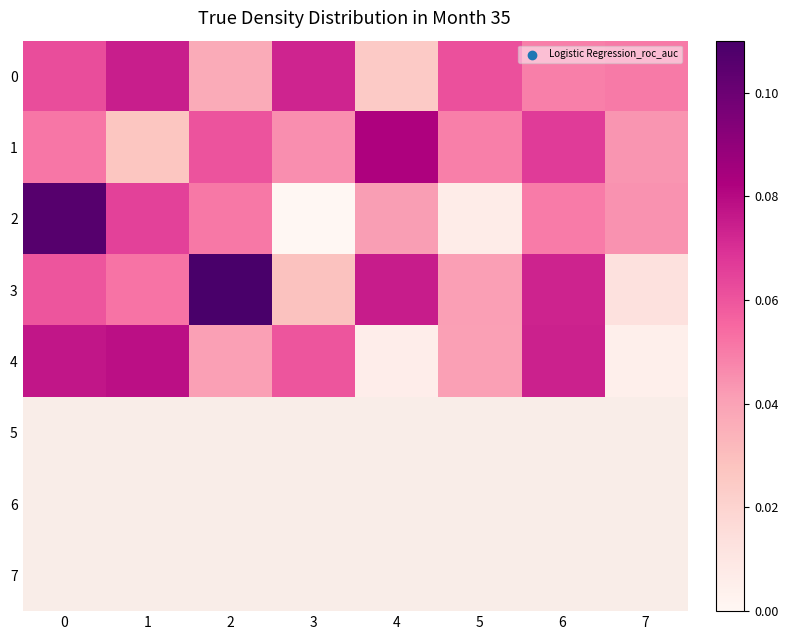

What is the difference between the highest and lowest values at 0?

0.1